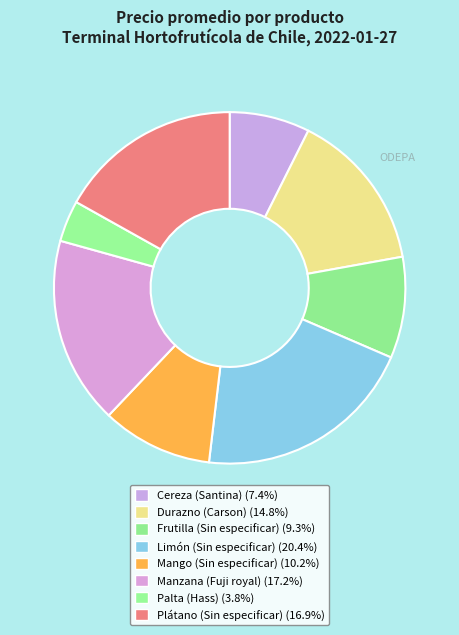

True or false: Plátano (Sin especificar) accounts for 27% of the total.

False